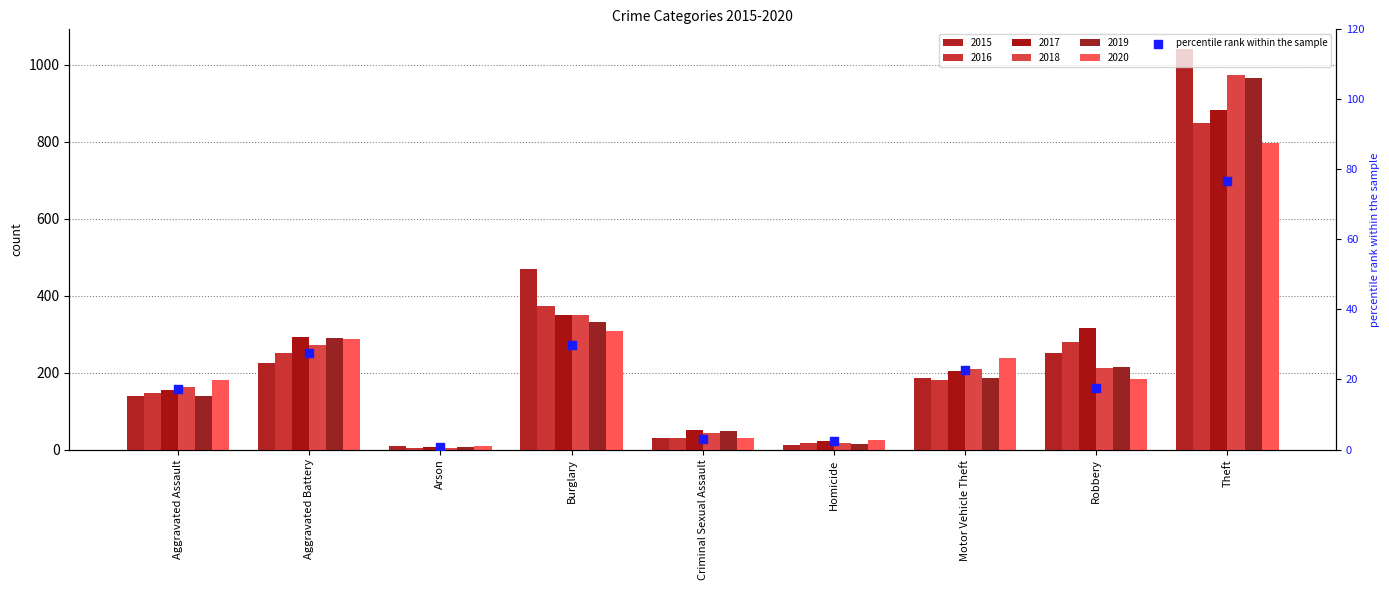

What is the ratio of the value at Theft to the value at Burglary?

2.6